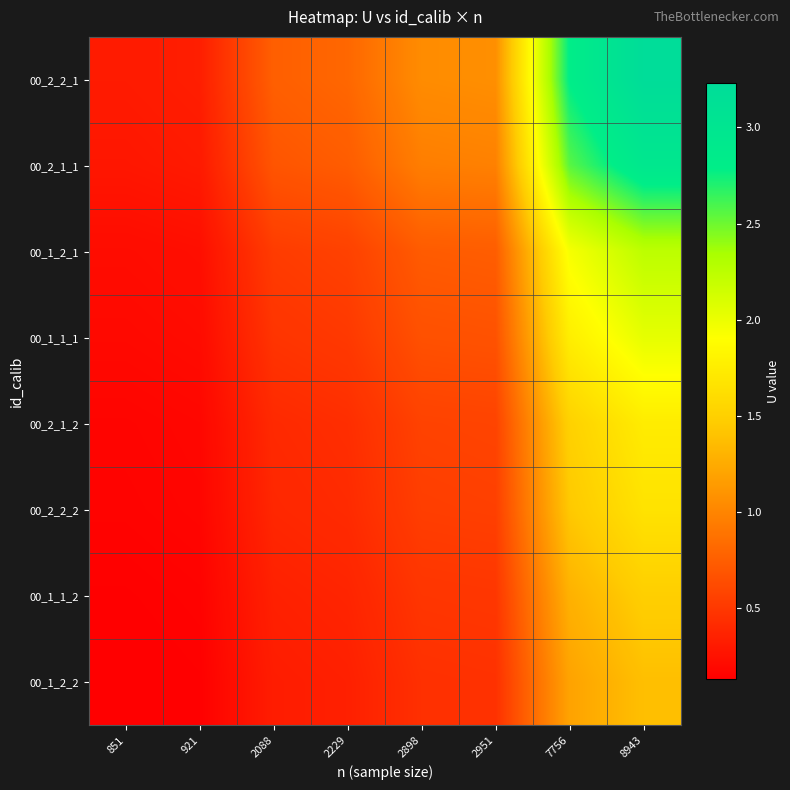

Which has a higher value, 8943 or 2088?

8943